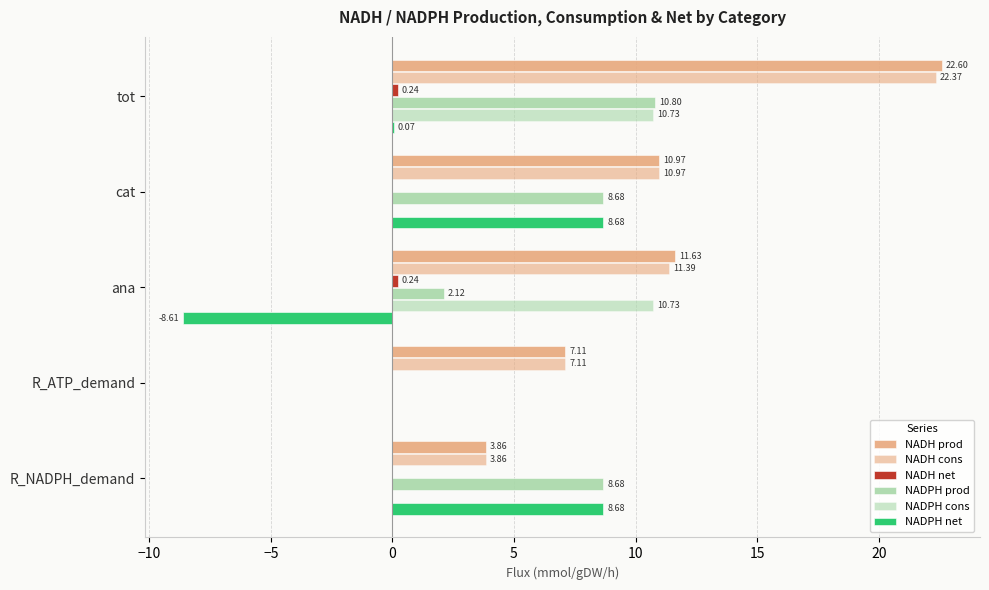

How many data points in NADPH prod are above 8?

3